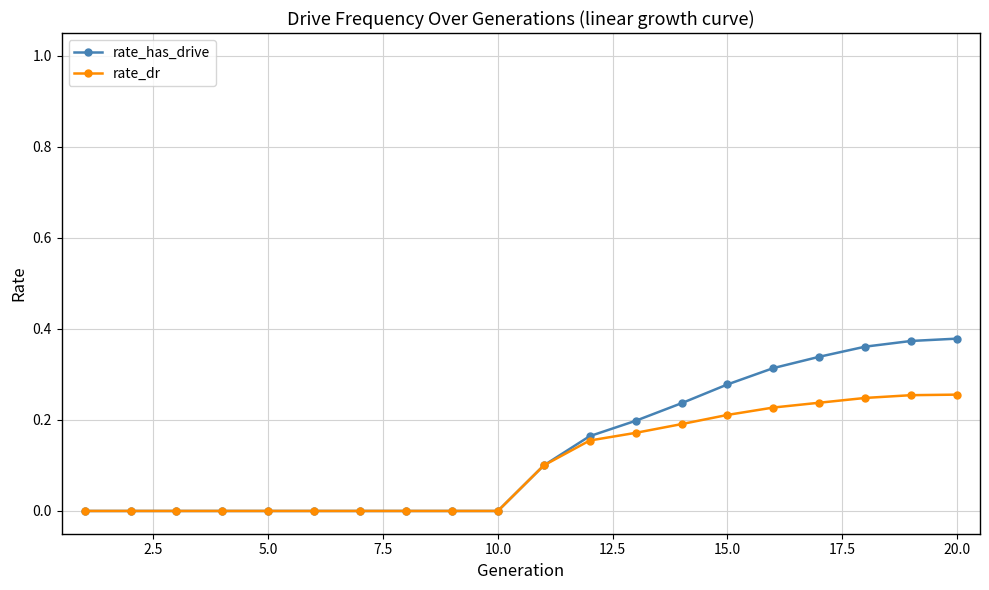

How many series are shown in this chart?

2